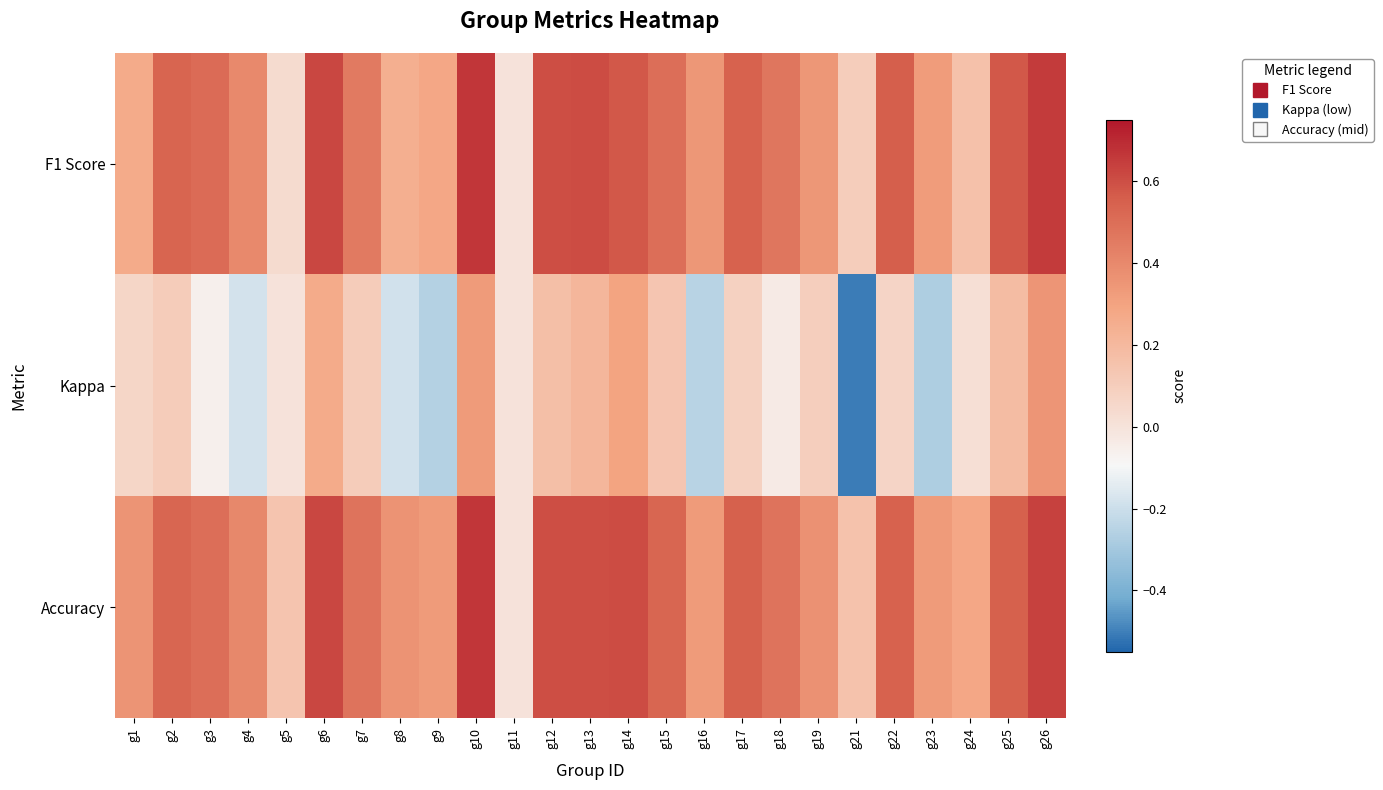

List the series in order of their peak value, lowest first.

Kappa, F1 Score, Accuracy